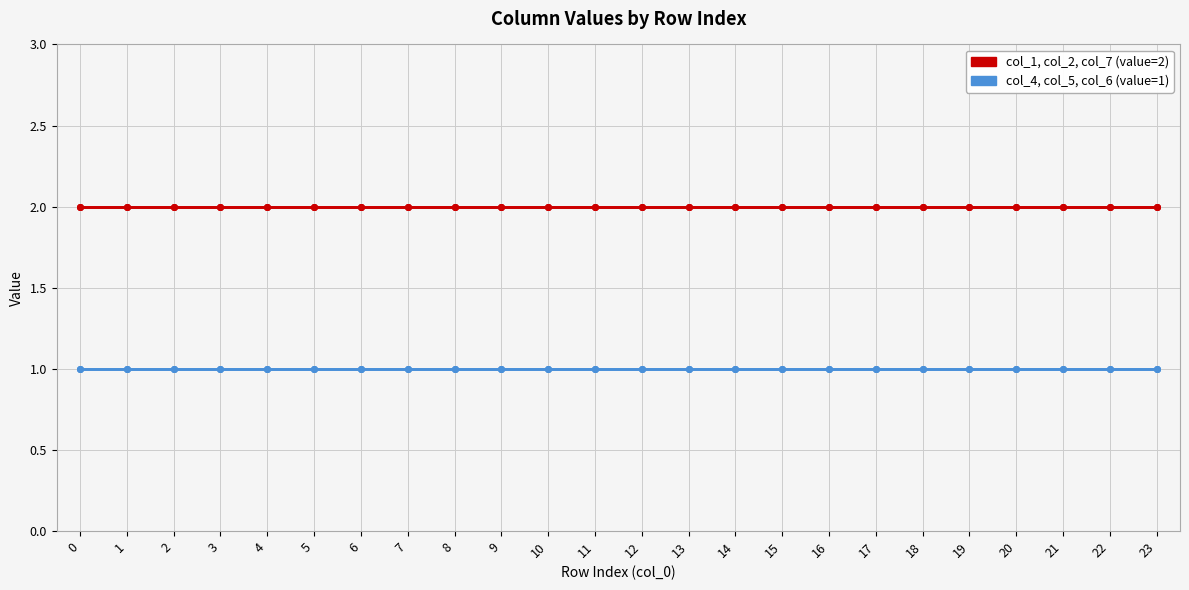

Reading left to right, extract all data points from this chart.

col_1: 2	2	2	2	2	2	2	2	2	2	2	2	2	2	2	2	2	2	2	2	2	2	2	2
col_2: 2	2	2	2	2	2	2	2	2	2	2	2	2	2	2	2	2	2	2	2	2	2	2	2
col_4: 1	1	1	1	1	1	1	1	1	1	1	1	1	1	1	1	1	1	1	1	1	1	1	1
col_5: 1	1	1	1	1	1	1	1	1	1	1	1	1	1	1	1	1	1	1	1	1	1	1	1
col_6: 1	1	1	1	1	1	1	1	1	1	1	1	1	1	1	1	1	1	1	1	1	1	1	1
col_7: 2	2	2	2	2	2	2	2	2	2	2	2	2	2	2	2	2	2	2	2	2	2	2	2